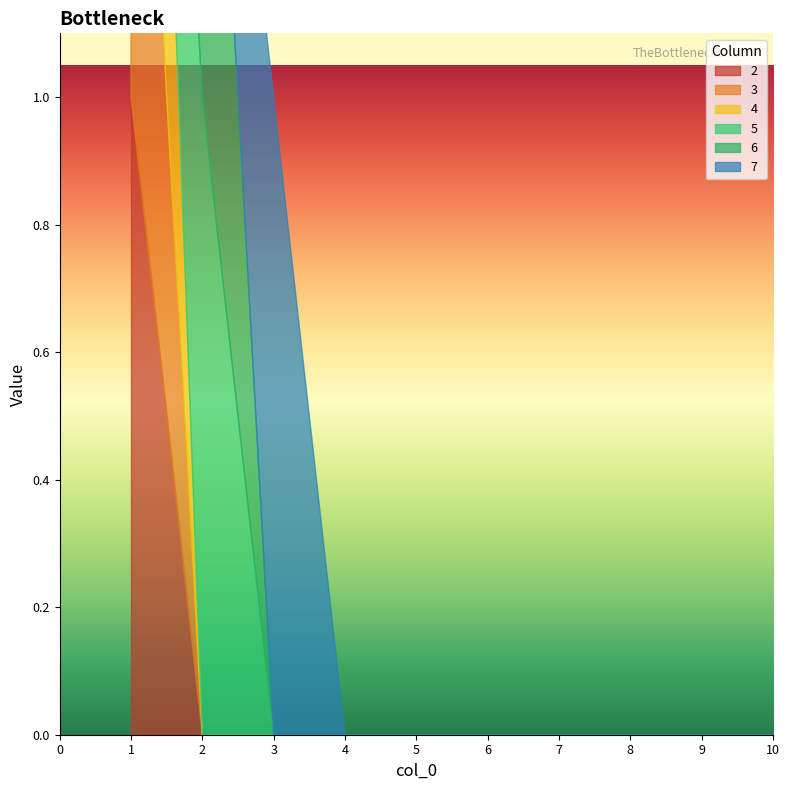

True or false: 7 and 2 intersect in this chart.

False